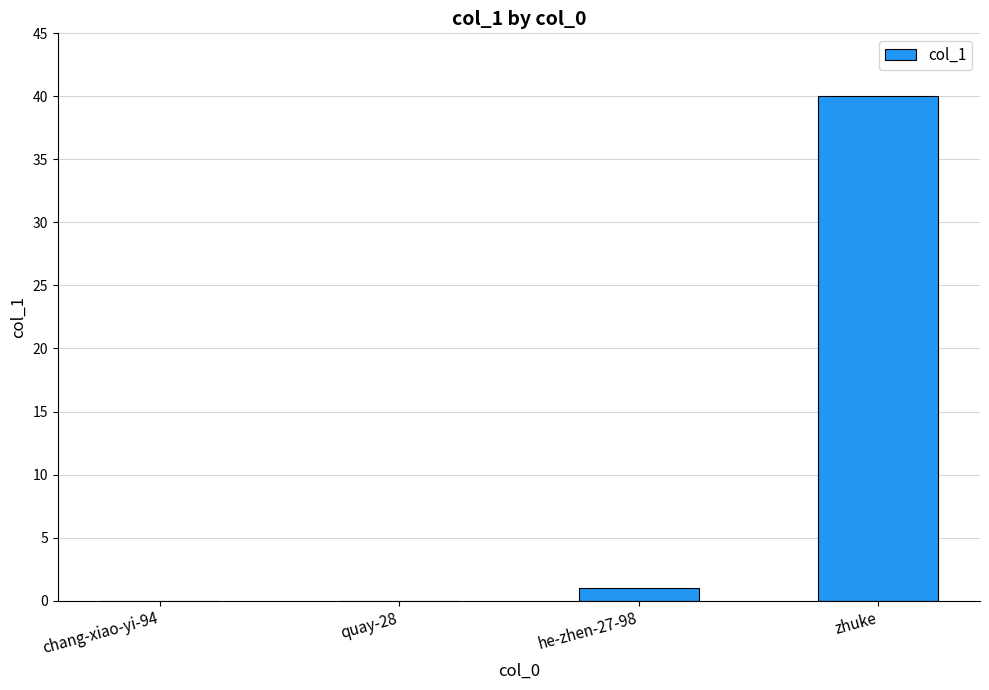

The value at zhuke is 40. True or false?

True